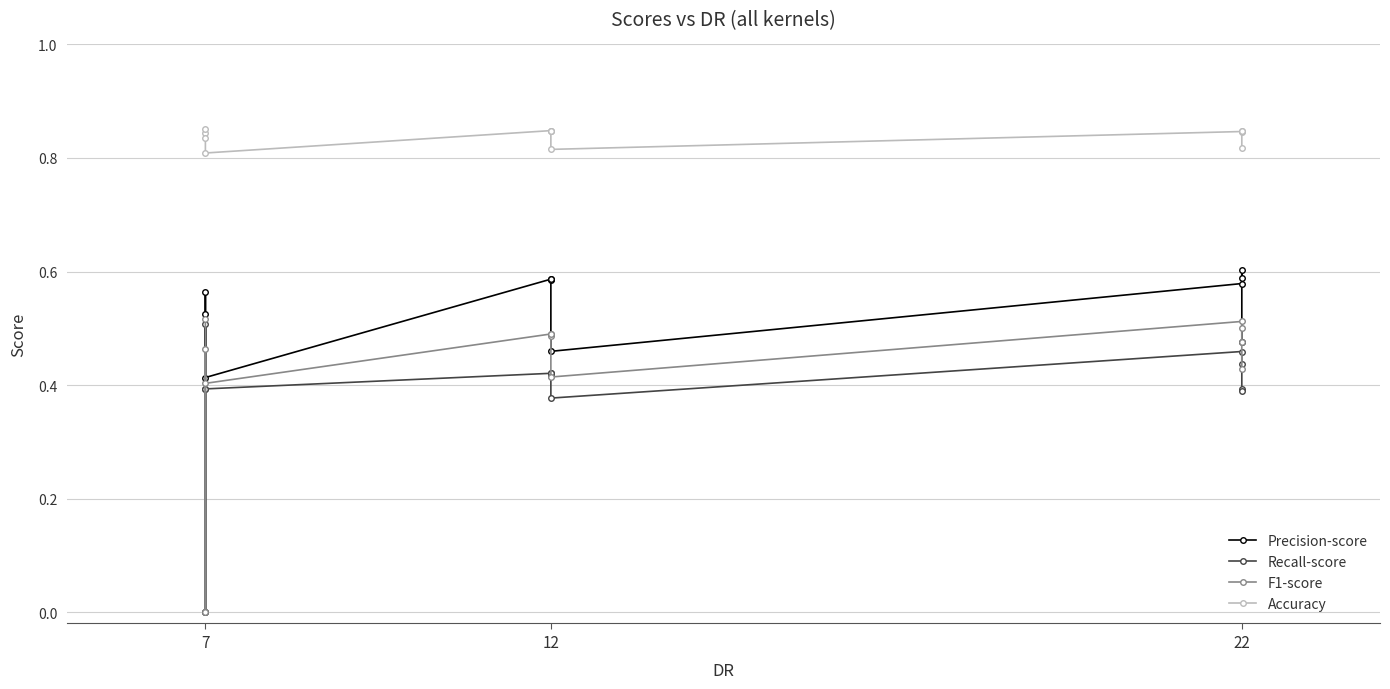

At which category does F1-score reach its first local peak?

7